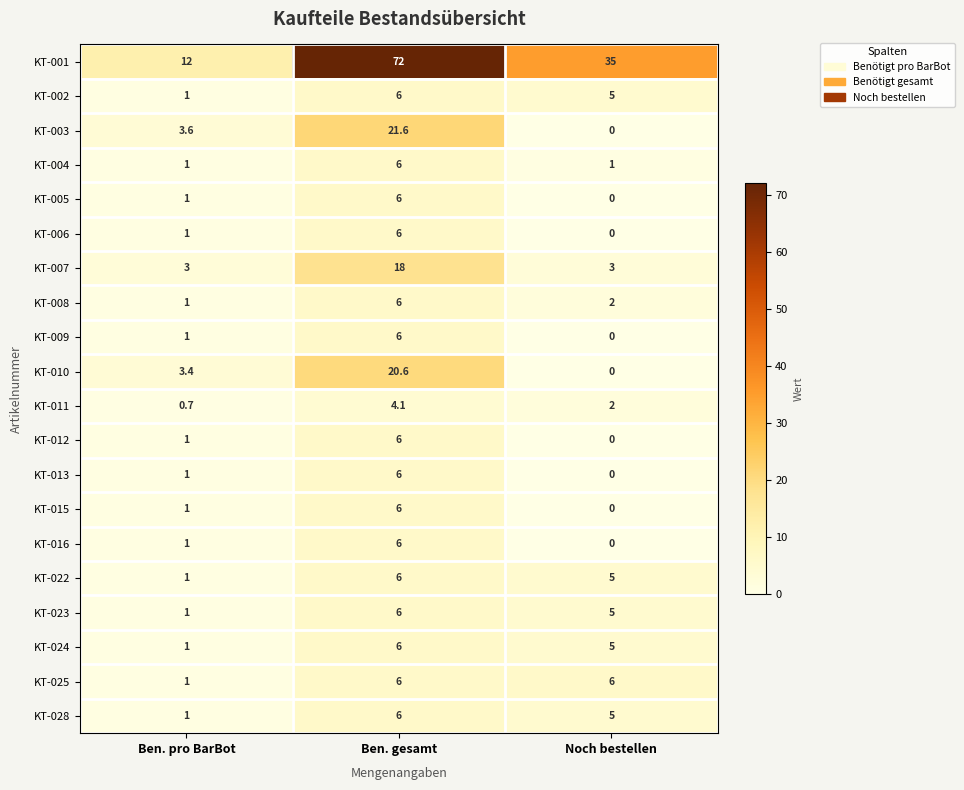

What is the average value of the KT-003 series?

8.4